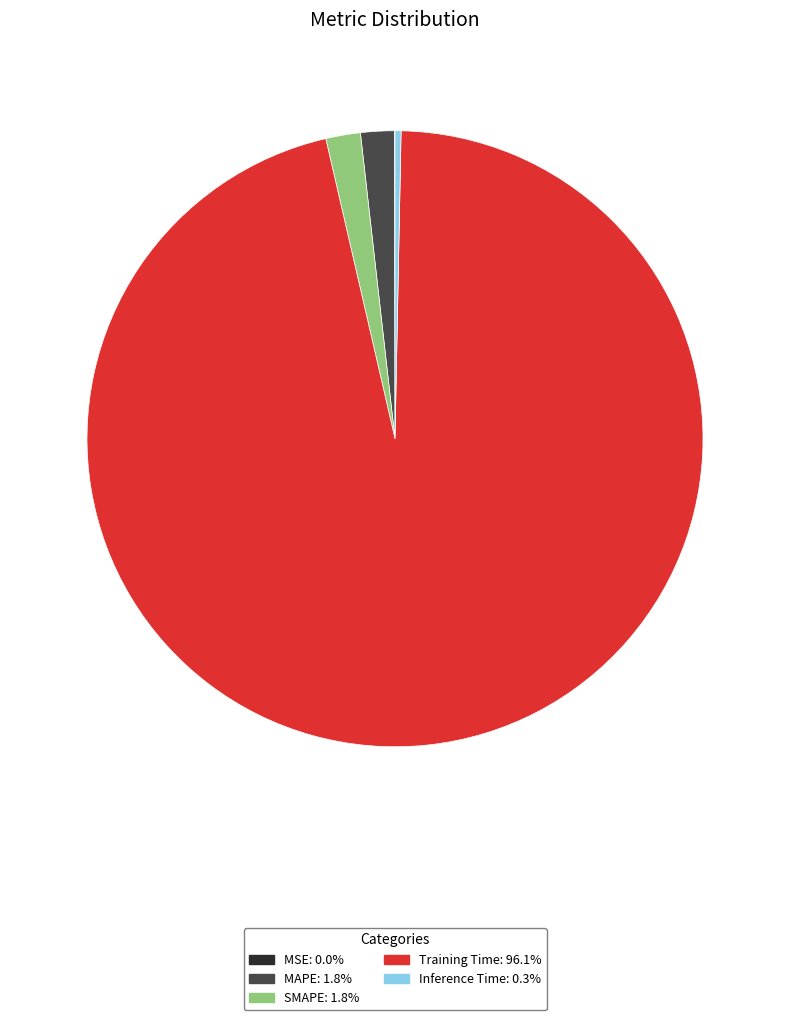

What is the largest slice in the pie chart?

Training Time